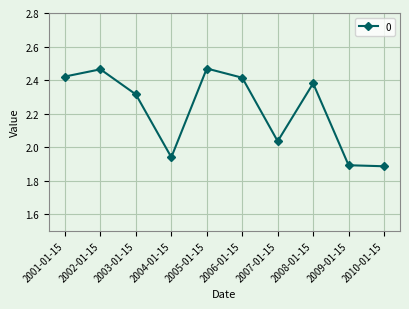

How many lines are shown in the chart?

1